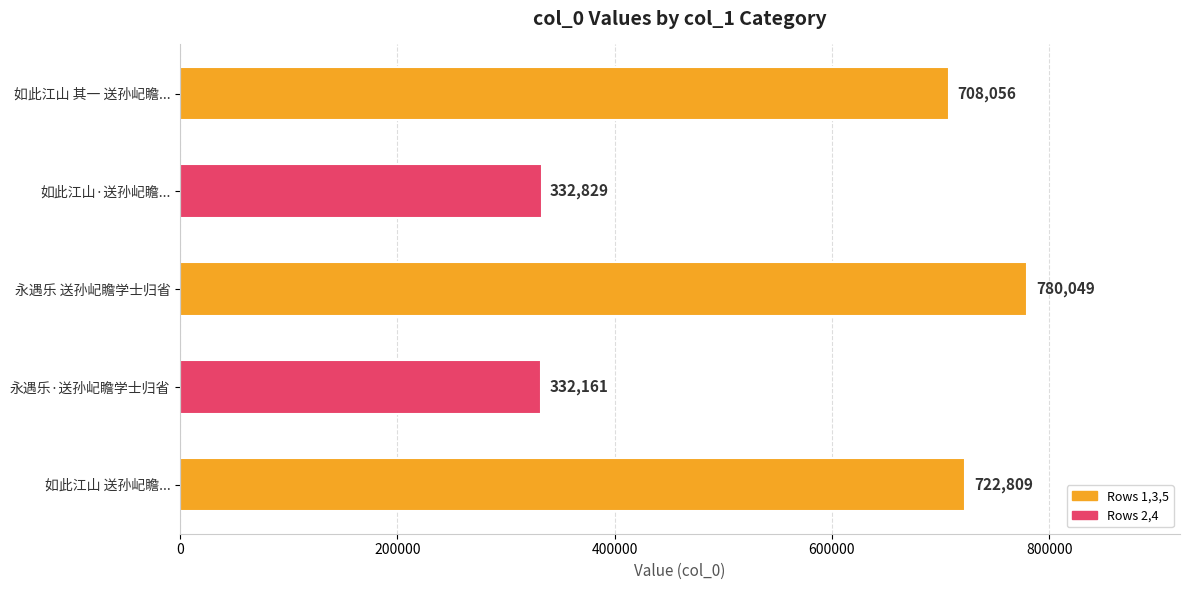

What is the sum of all values?

2875904